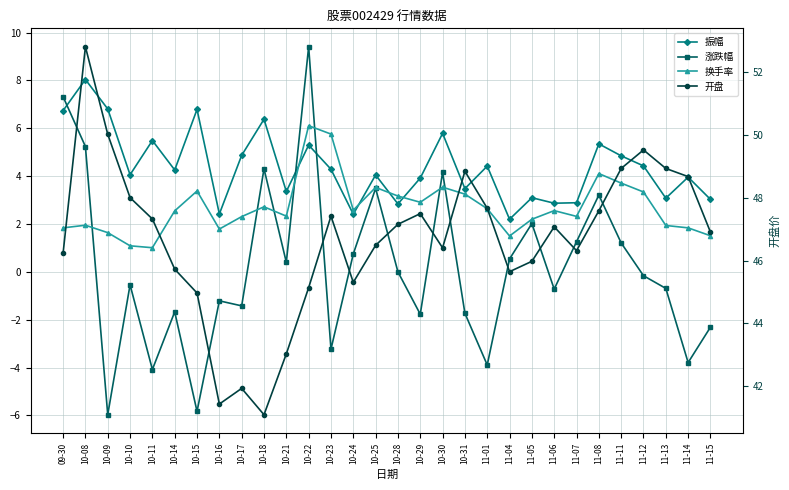

What is the label of the 8th point from the right?

11-06